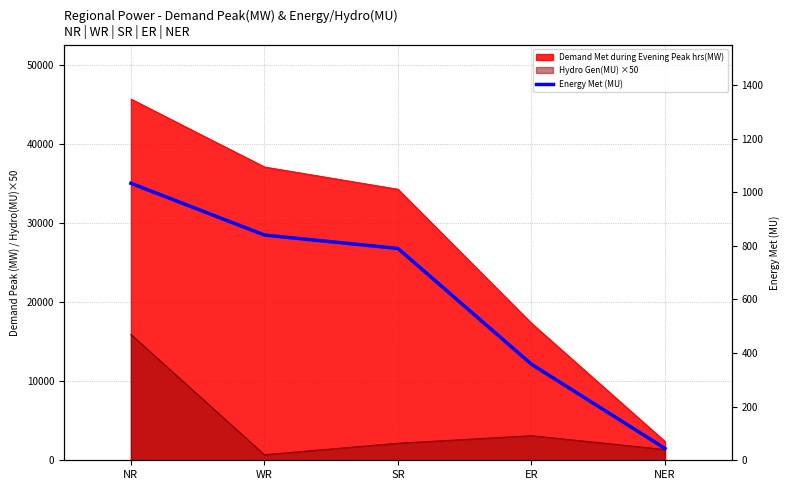

Reading right to left, list all the values displayed in this chart.

NER=44	ER=358	SR=790	WR=840	NR=1033